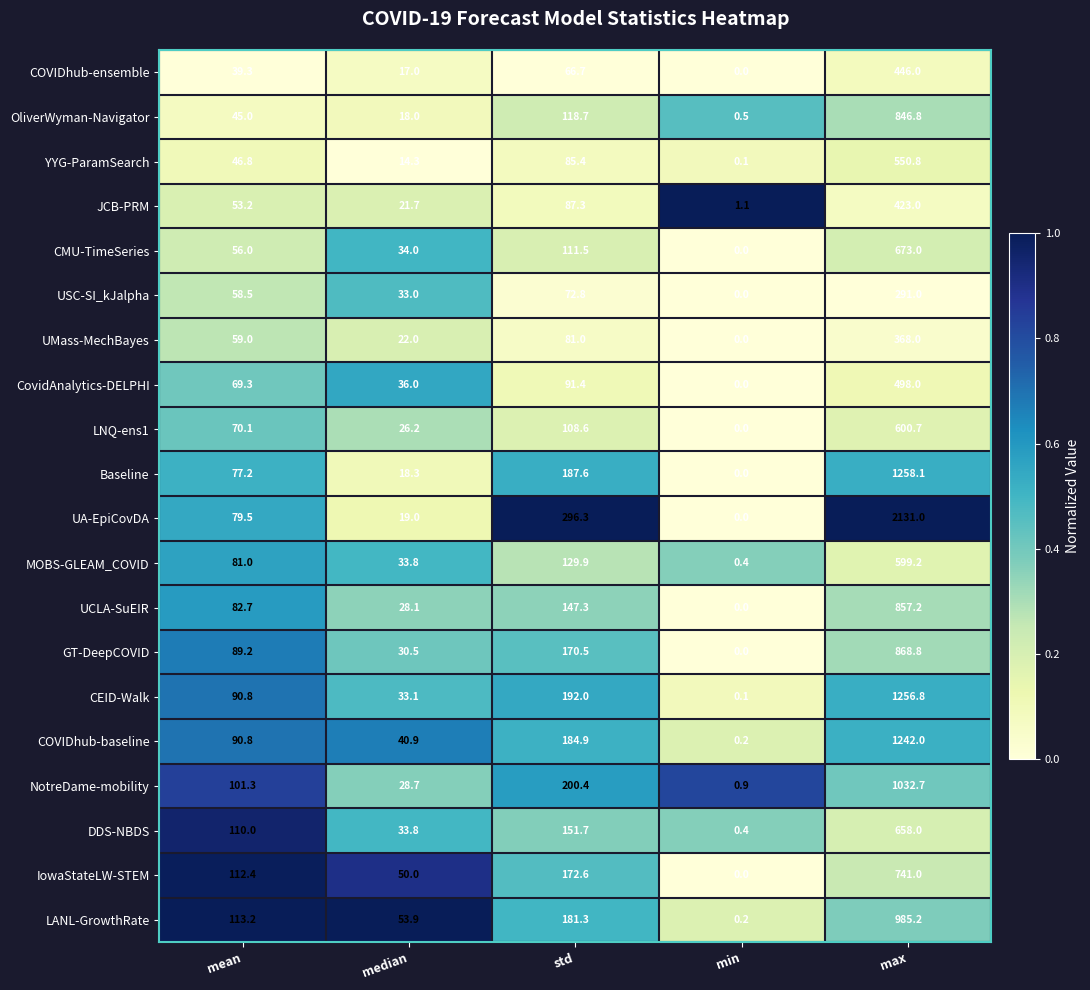

What is the maximum value for LNQ-ens1?

600.7